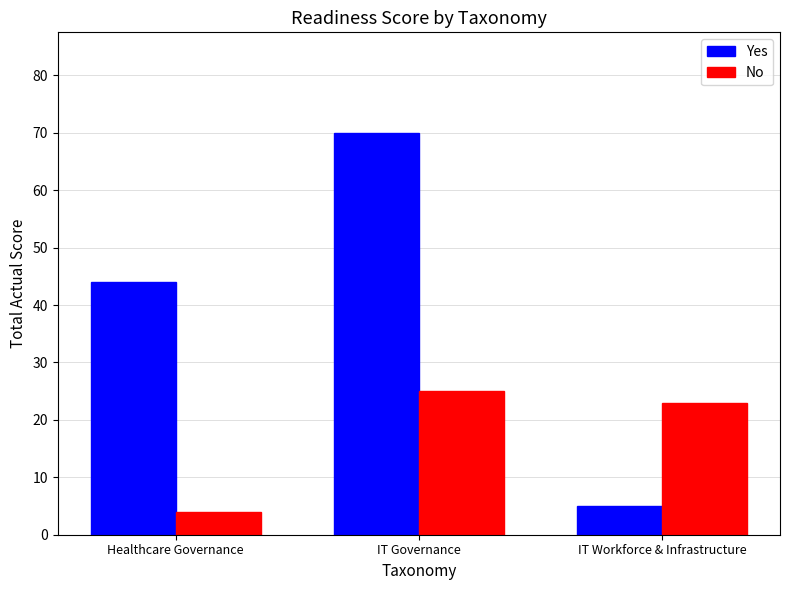

Reading right to left, extract all data points from this chart.

Yes: 5	70	44
No: 23	25	4